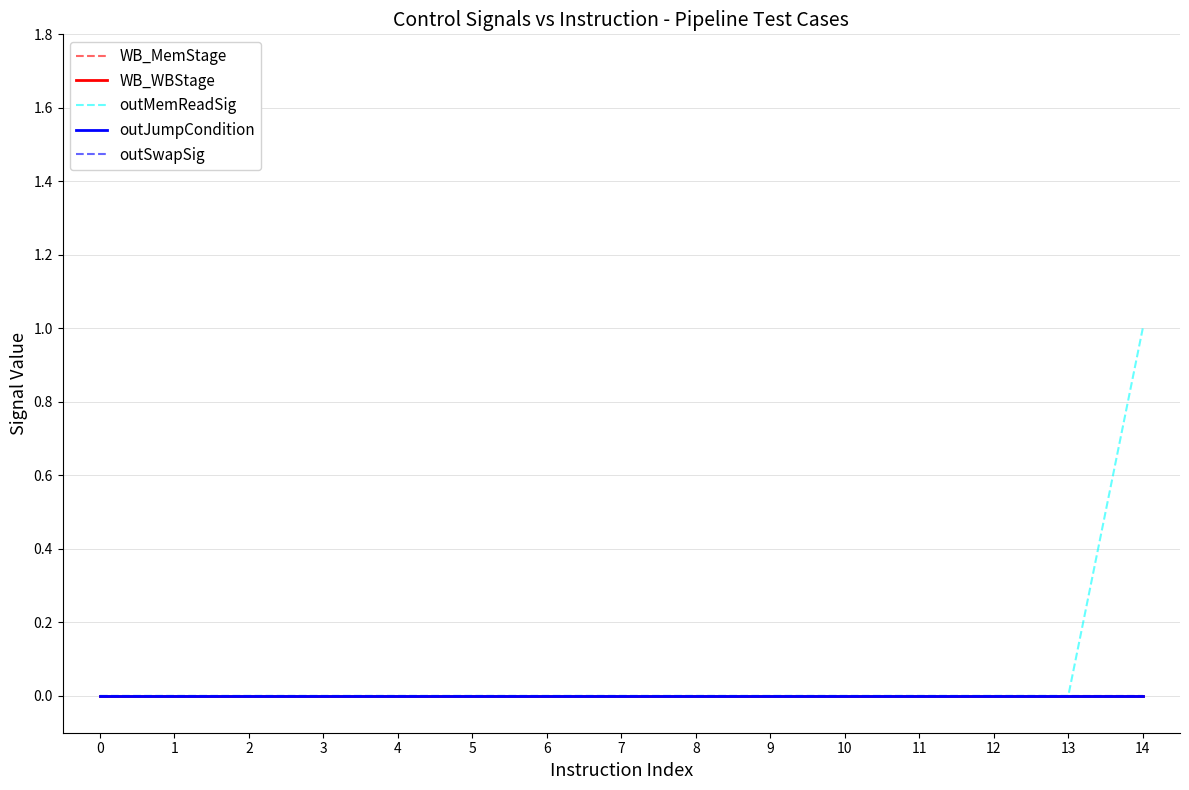

Does the chart display data point markers on the line(s)?

No